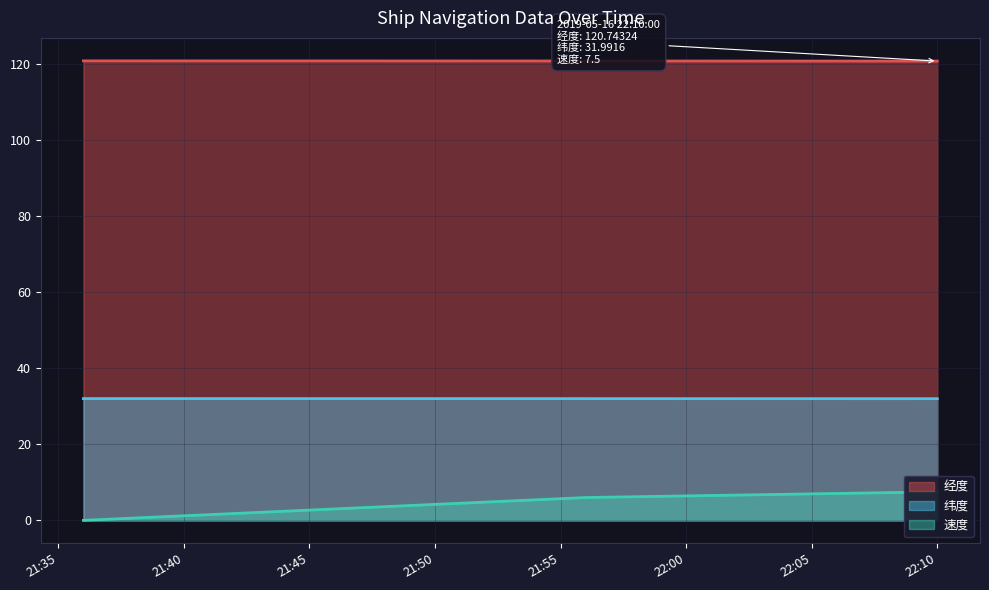

Which series has the largest total across all categories?

经度